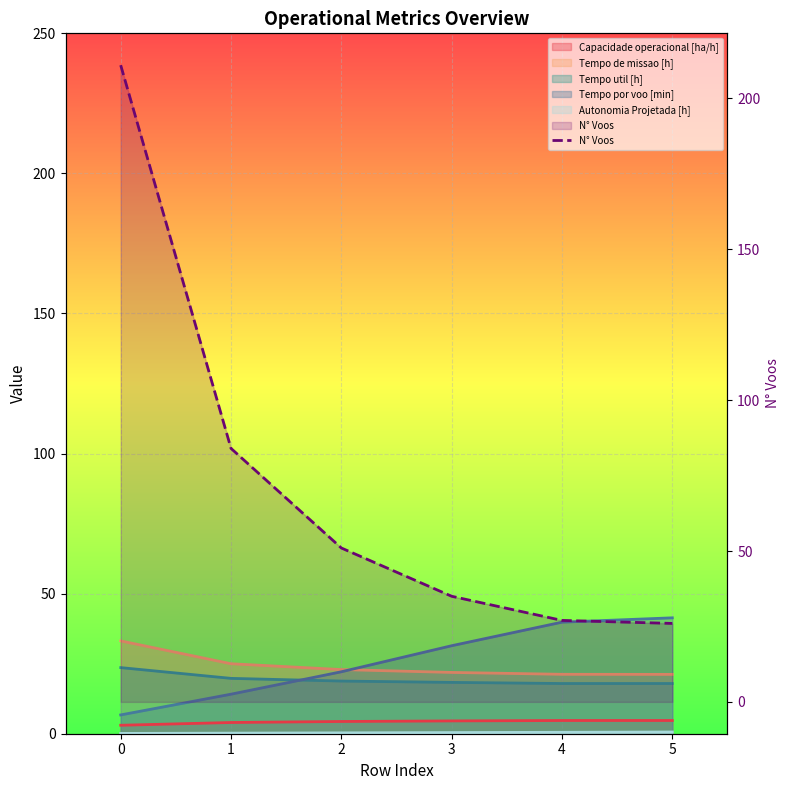

What is the change in value from 1 to 5?

-58